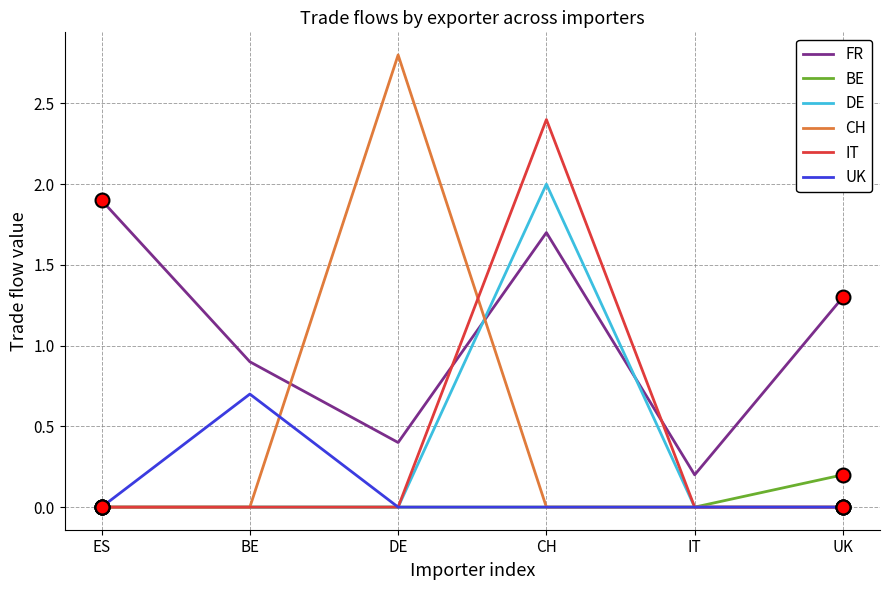

What is the difference between the FR values at CH and DE?

1.3